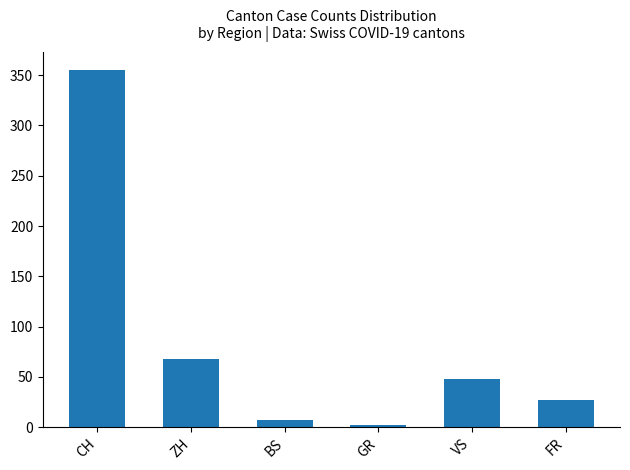

Reading right to left, what are all the values shown in this chart?

FR=27	VS=48	GR=2	BS=7	ZH=68	CH=355